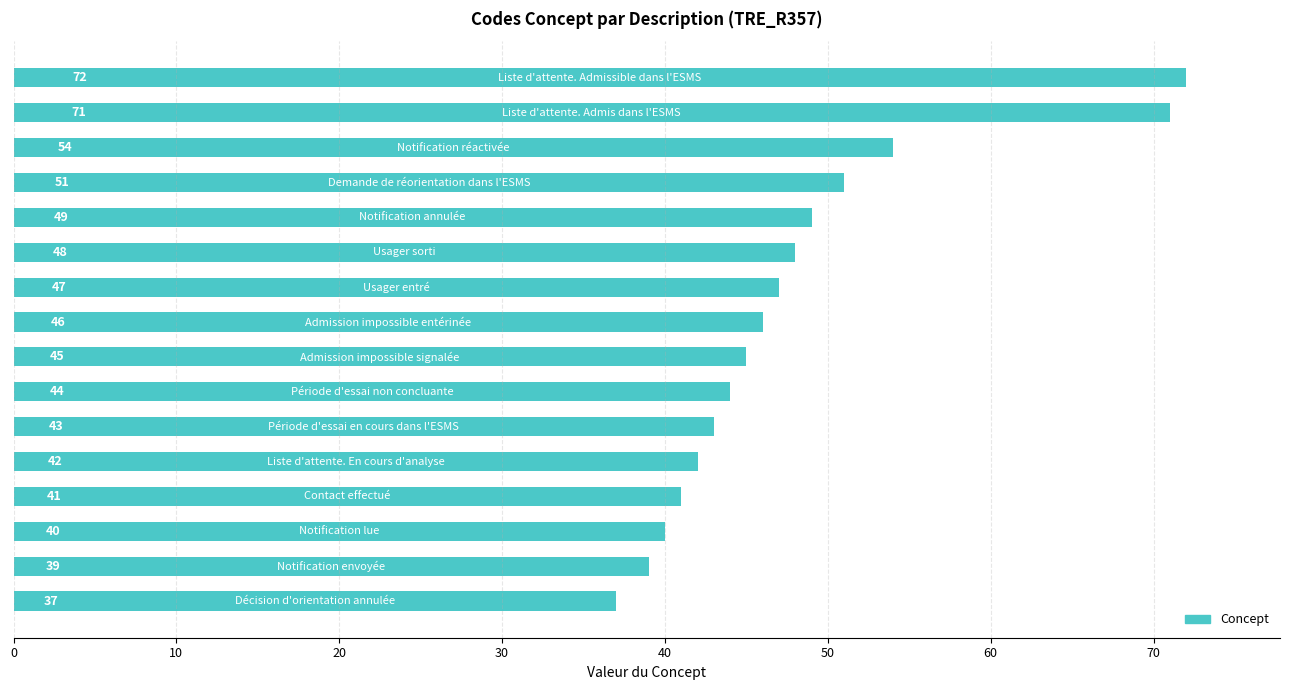

What is the greatest value displayed?

72